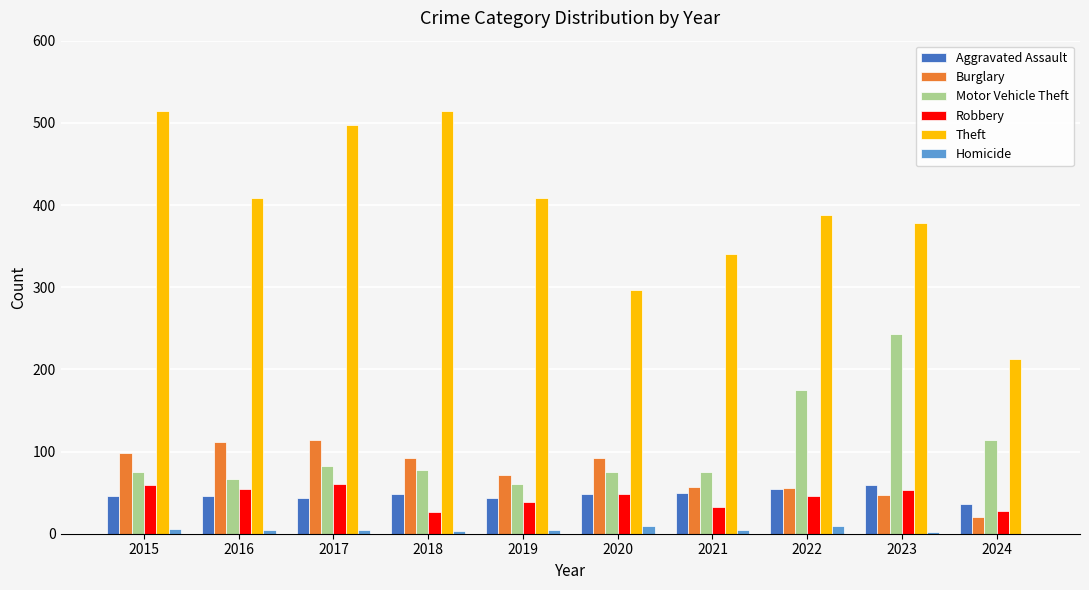

Does the chart contain stacked bars?

No